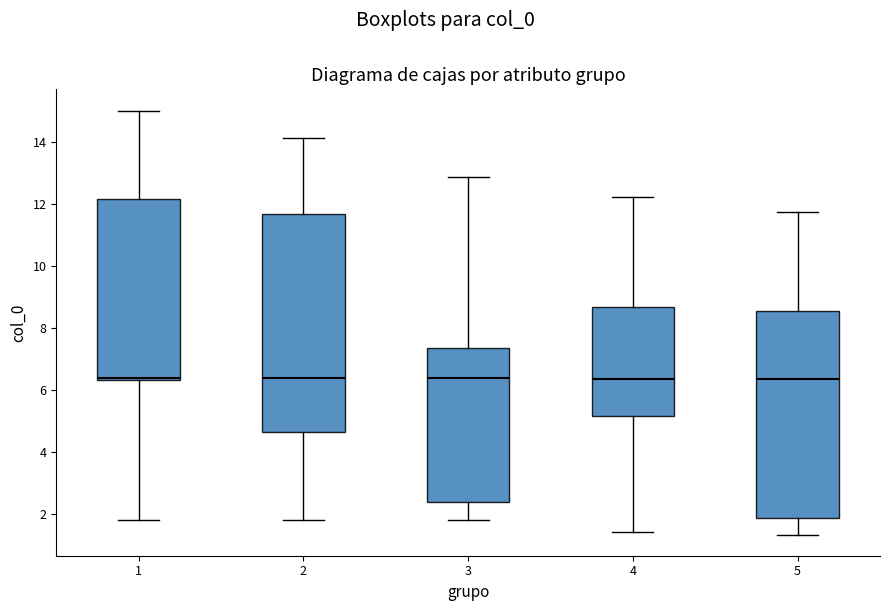

Reading left to right, transcribe this box plot: for each box, give where its median line is, the range the box spans, and where its two whiskers end, as read against the y-axis. The values are not printed on the chart, so give them approximately, as read against the axis.

1: median 6.4 (just above the box's lower edge), box 6.4 to 12.2, whiskers 1.8 to 15.0
2: median 6.4, box 4.6 to 11.6, whiskers 1.8 to 14.2
3: median 6.4, box 2.4 to 7.4, whiskers 1.8 to 12.8
4: median 6.4, box 5.2 to 8.6, whiskers 1.4 to 12.2
5: median 6.4, box 1.8 to 8.6, whiskers 1.4 to 11.8